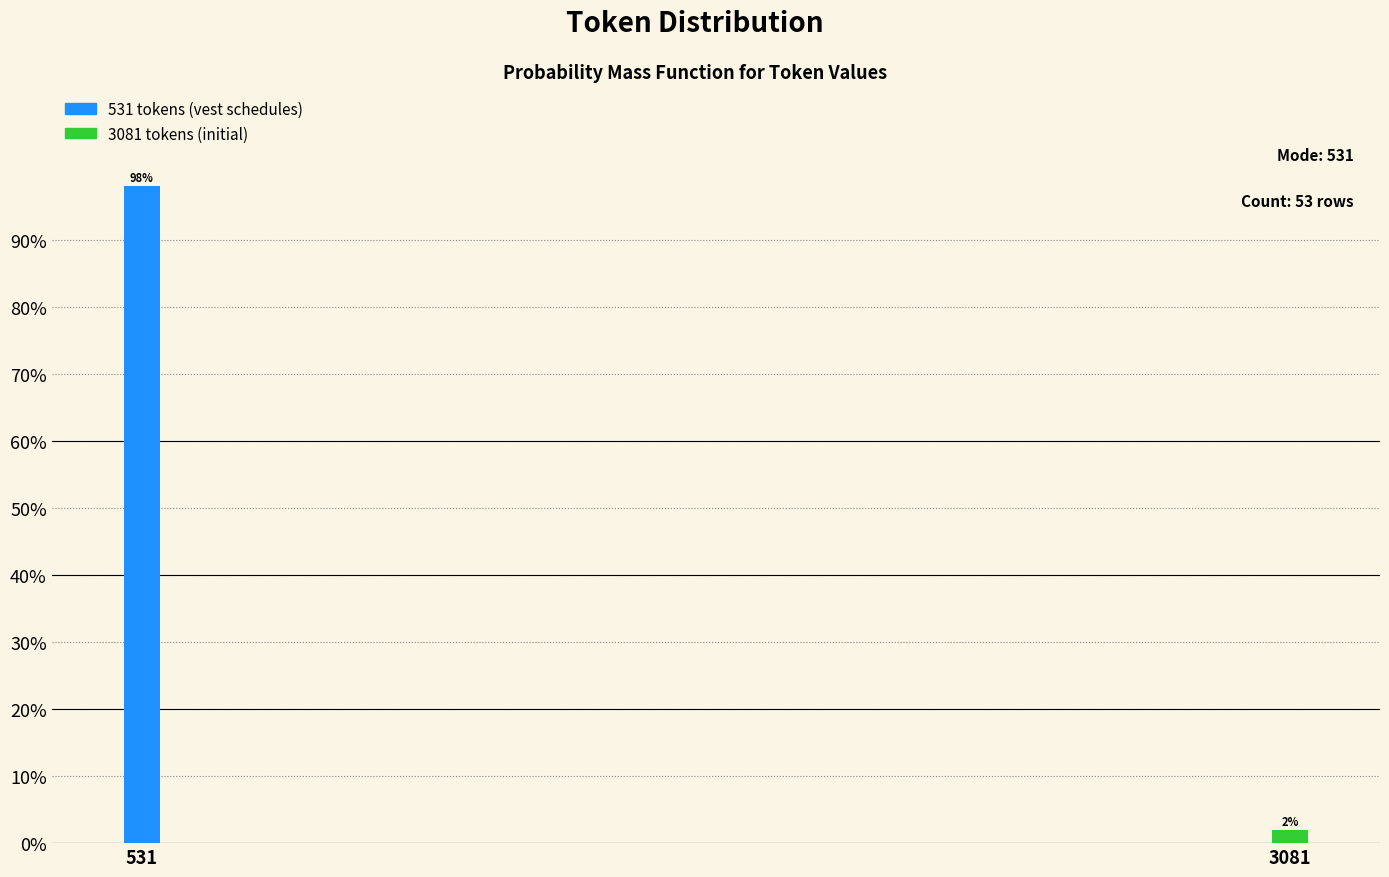

What is the sum of the values at 531 and 3081?

100.0